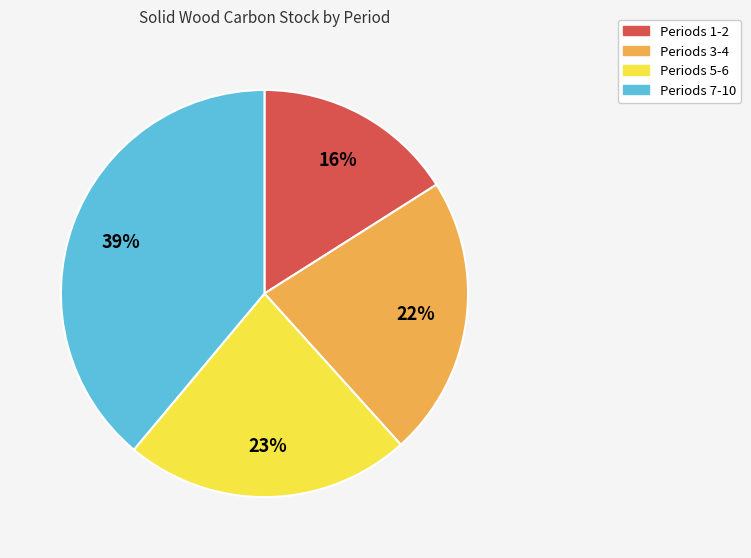

How many segments does this pie chart have?

4